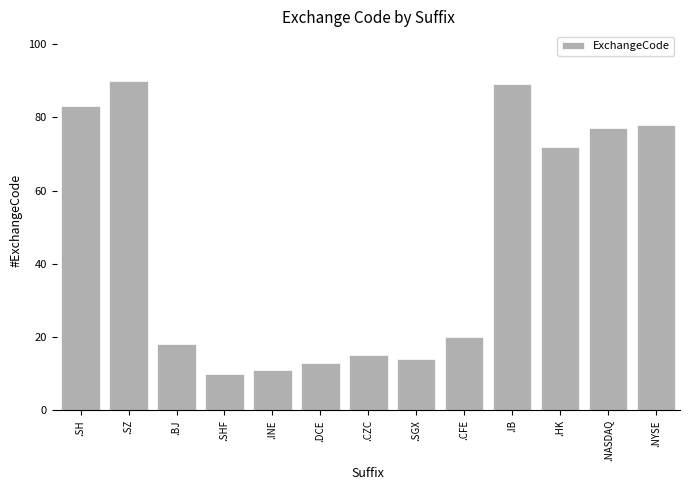

List the labels in order of value, largest first.

.SZ, .IB, .SH, .NYSE, .NASDAQ, .HK, .CFE, .BJ, .CZC, .SGX, .DCE, .INE, .SHF